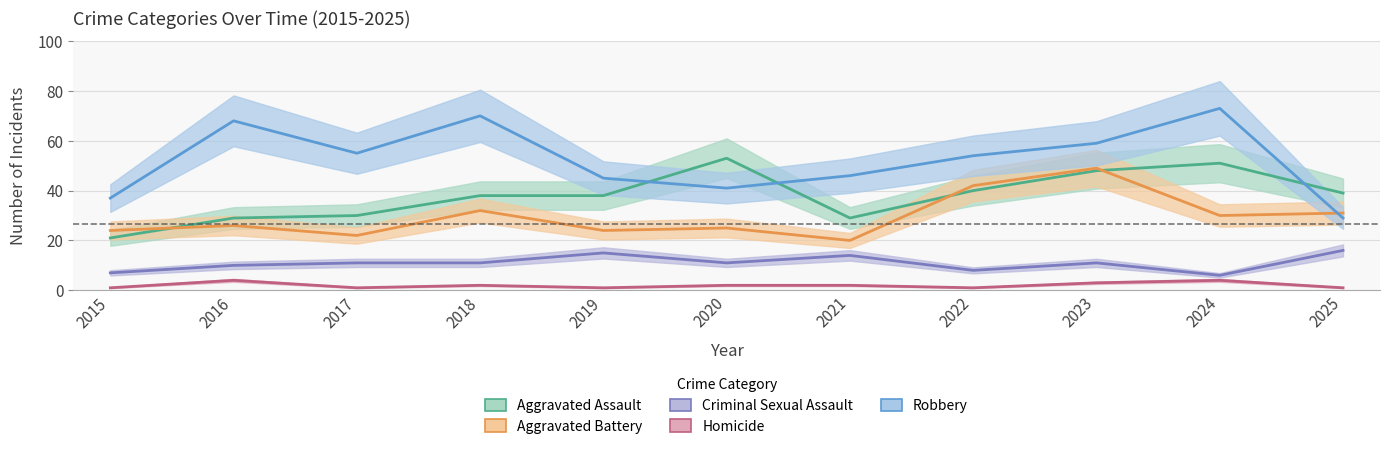

Which category has the highest value in the Aggravated Assault series?

2020